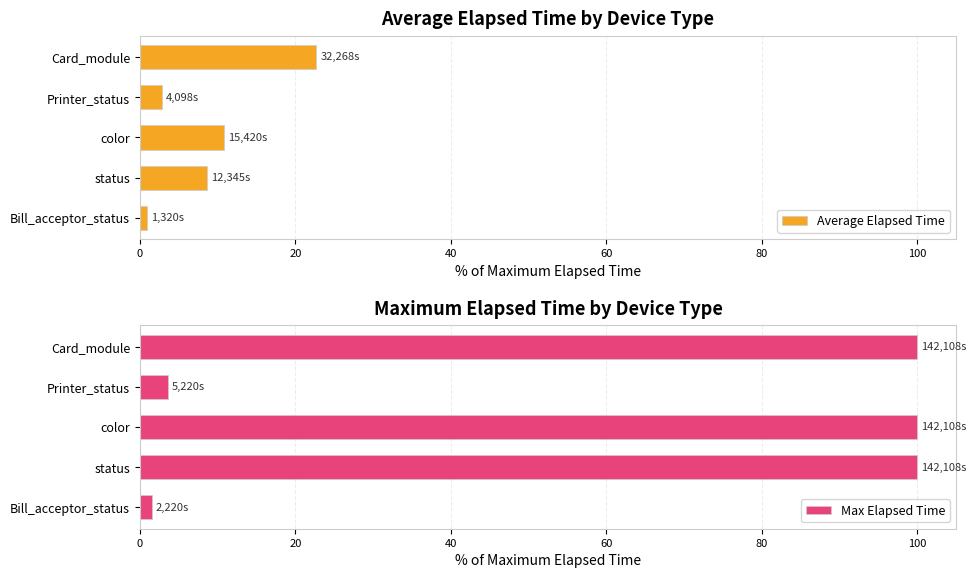

What is the highest value of the Average Elapsed Time series?

22.7